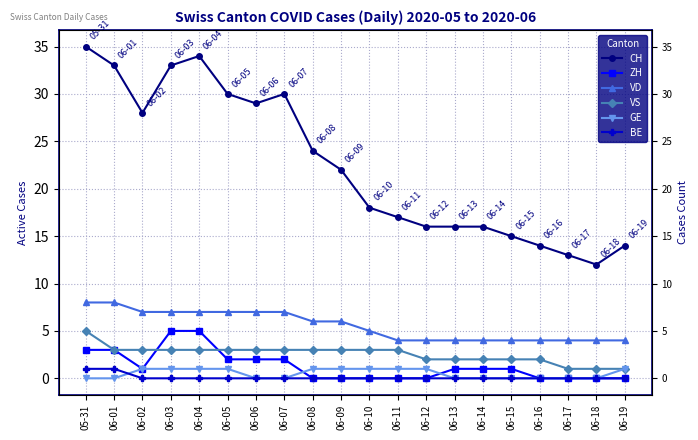

How many GE values are between 0 and 1?

20